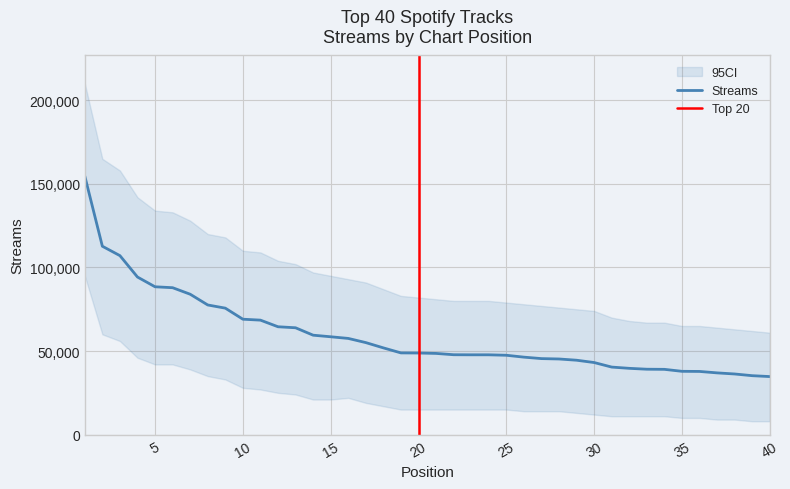

What is the change in value from 2 to 35?

-74819